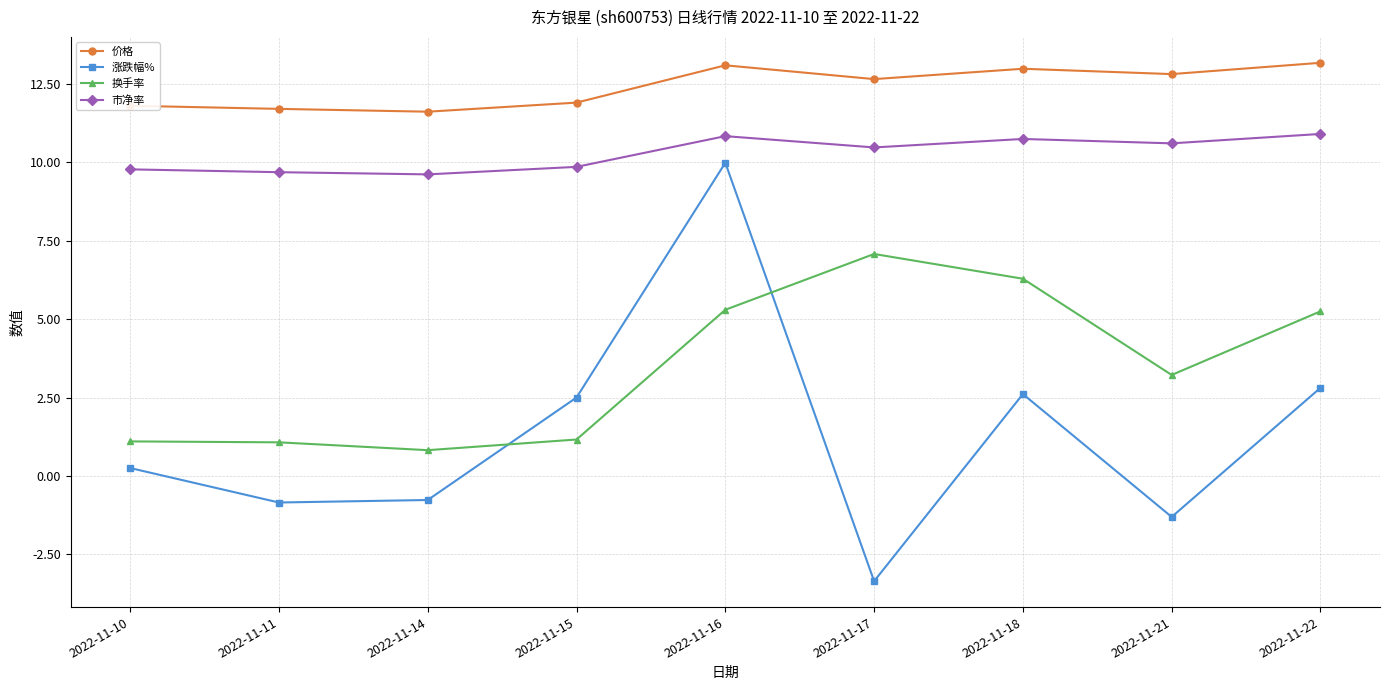

At which category does 涨跌幅% reach its first local peak?

2022-11-16